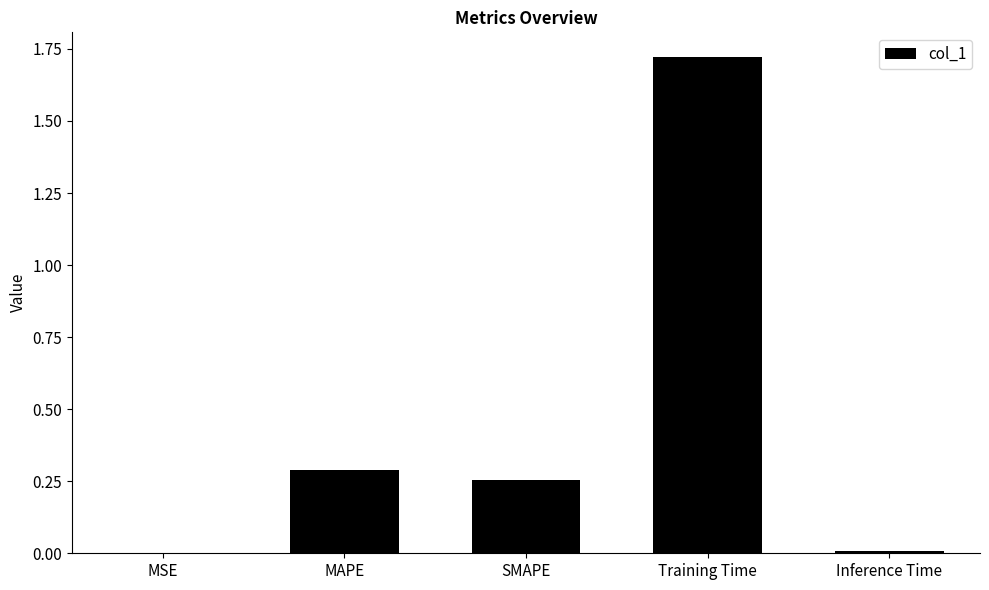

The value at MAPE is 0.4. True or false?

False